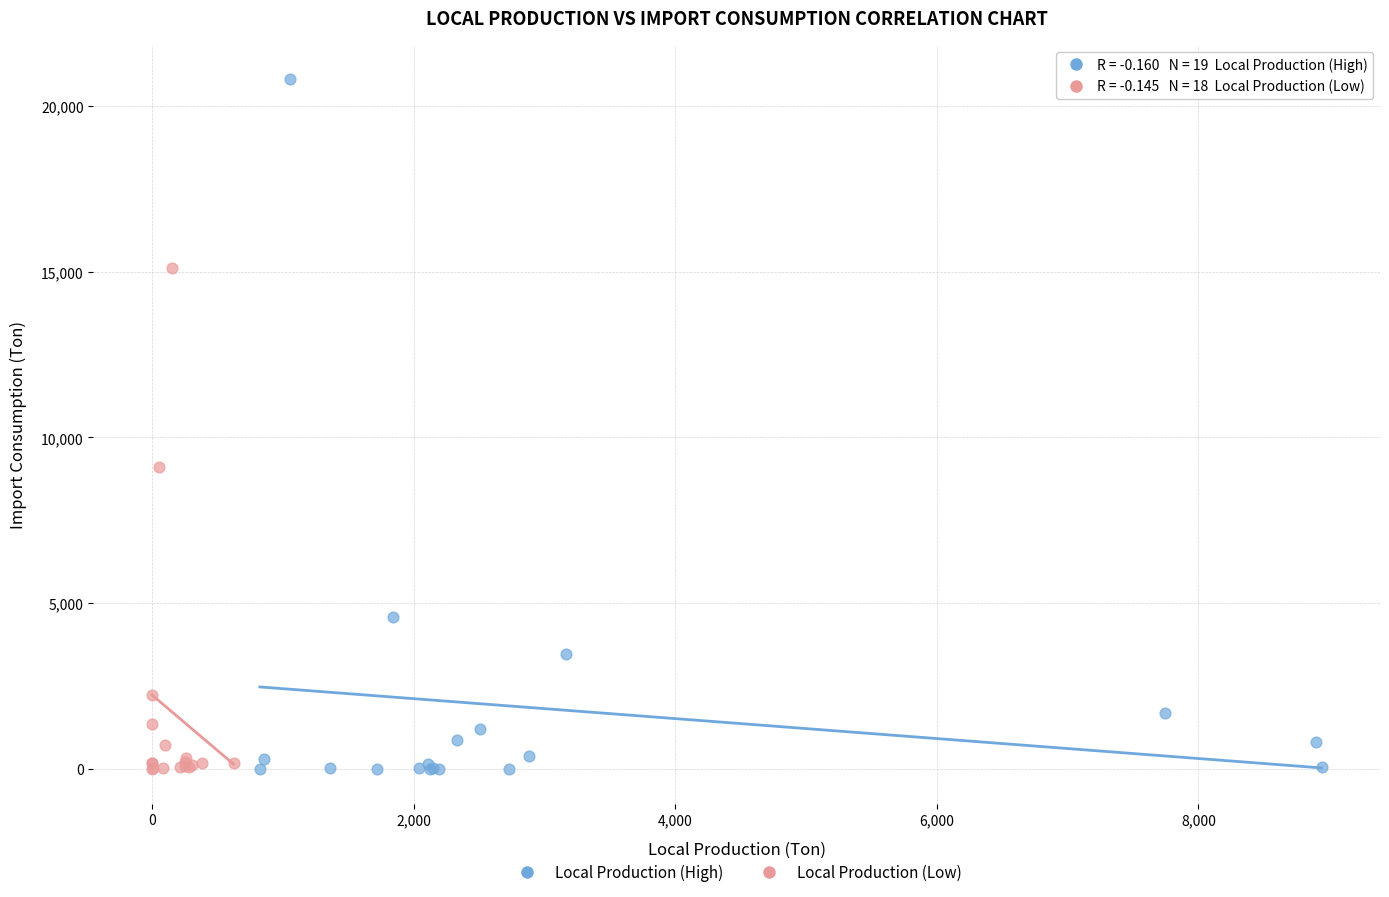

Which series has the widest spread of Y values?

Local Production (High)